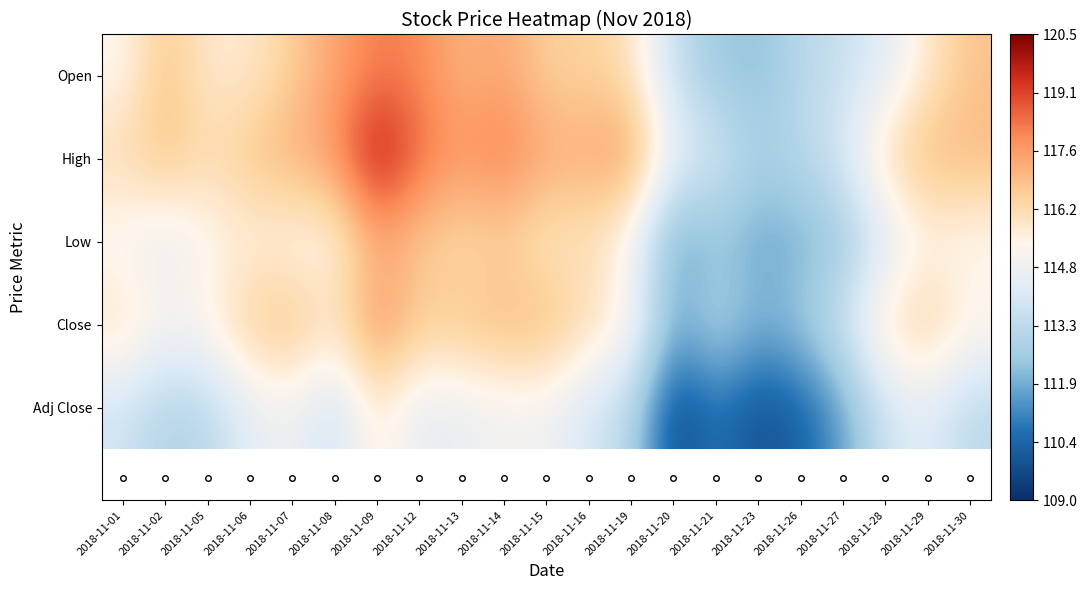

Reading right to left, transcribe all the data shown in this chart.

Open: 2018-11-30=116.8	2018-11-29=115.8	2018-11-28=114.3	2018-11-27=113.6	2018-11-26=113.2	2018-11-23=112.2	2018-11-21=112.5	2018-11-20=113.5	2018-11-19=116.0	2018-11-16=116.5	2018-11-15=116.5	2018-11-14=117.4	2018-11-13=117.1	2018-11-12=118.0	2018-11-09=118.2	2018-11-08=117.5	2018-11-07=116.6	2018-11-06=115.7	2018-11-05=115.7	2018-11-02=116.8	2018-11-01=115.2
High: 2018-11-30=117.1	2018-11-29=117.1	2018-11-28=116.3	2018-11-27=114.1	2018-11-26=113.2	2018-11-23=112.8	2018-11-21=114.0	2018-11-20=114.6	2018-11-19=117.8	2018-11-16=117.3	2018-11-15=117.4	2018-11-14=118.2	2018-11-13=117.8	2018-11-12=118.5	2018-11-09=120.2	2018-11-08=117.8	2018-11-07=117.3	2018-11-06=116.8	2018-11-05=116.2	2018-11-02=117.0	2018-11-01=116.3
Low: 2018-11-30=115.1	2018-11-29=115.2	2018-11-28=114.0	2018-11-27=112.4	2018-11-26=111.9	2018-11-23=111.7	2018-11-21=112.3	2018-11-20=111.5	2018-11-19=114.8	2018-11-16=116.0	2018-11-15=115.7	2018-11-14=116.4	2018-11-13=116.2	2018-11-12=116.6	2018-11-09=117.2	2018-11-08=115.2	2018-11-07=115.2	2018-11-06=115.5	2018-11-05=115.1	2018-11-02=114.4	2018-11-01=114.9
Close: 2018-11-30=115.5	2018-11-29=116.6	2018-11-28=116.1	2018-11-27=113.9	2018-11-26=112.5	2018-11-23=112.1	2018-11-21=113.0	2018-11-20=111.9	2018-11-19=115.4	2018-11-16=116.2	2018-11-15=117.1	2018-11-14=117.1	2018-11-13=116.8	2018-11-12=116.7	2018-11-09=118.0	2018-11-08=116.0	2018-11-07=117.0	2018-11-06=116.7	2018-11-05=115.5	2018-11-02=115.2	2018-11-01=116.1
Adj Close: 2018-11-30=113.2	2018-11-29=114.3	2018-11-28=113.8	2018-11-27=111.6	2018-11-26=110.3	2018-11-23=109.9	2018-11-21=110.8	2018-11-20=109.7	2018-11-19=113.1	2018-11-16=113.9	2018-11-15=114.8	2018-11-14=114.8	2018-11-13=114.5	2018-11-12=114.4	2018-11-09=115.7	2018-11-08=113.7	2018-11-07=114.7	2018-11-06=114.4	2018-11-05=113.2	2018-11-02=112.9	2018-11-01=113.8